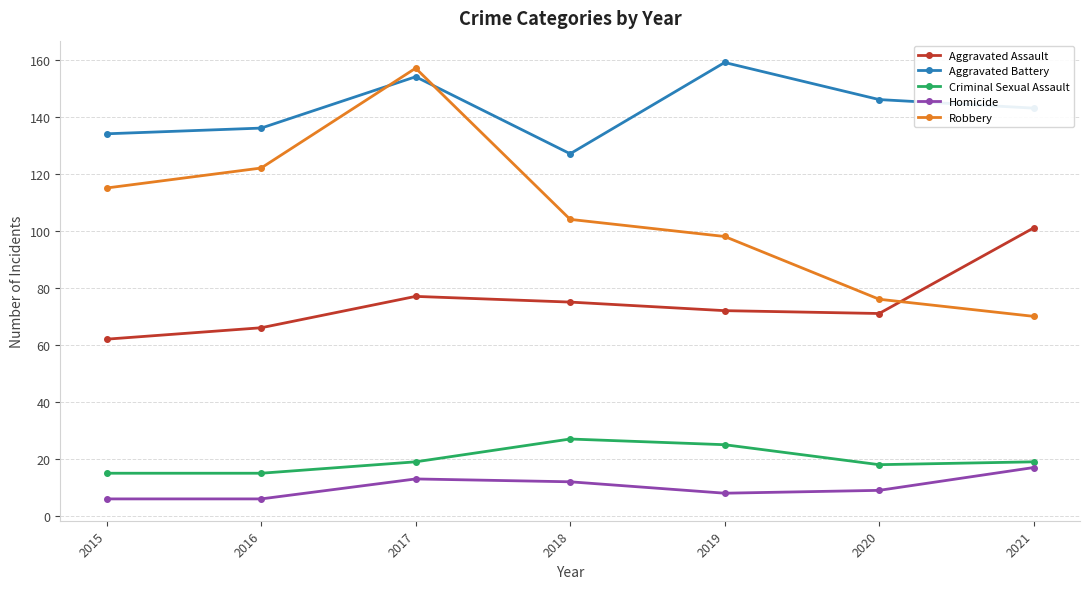

Is it true that Aggravated Assault equals 101 at 2021?

True